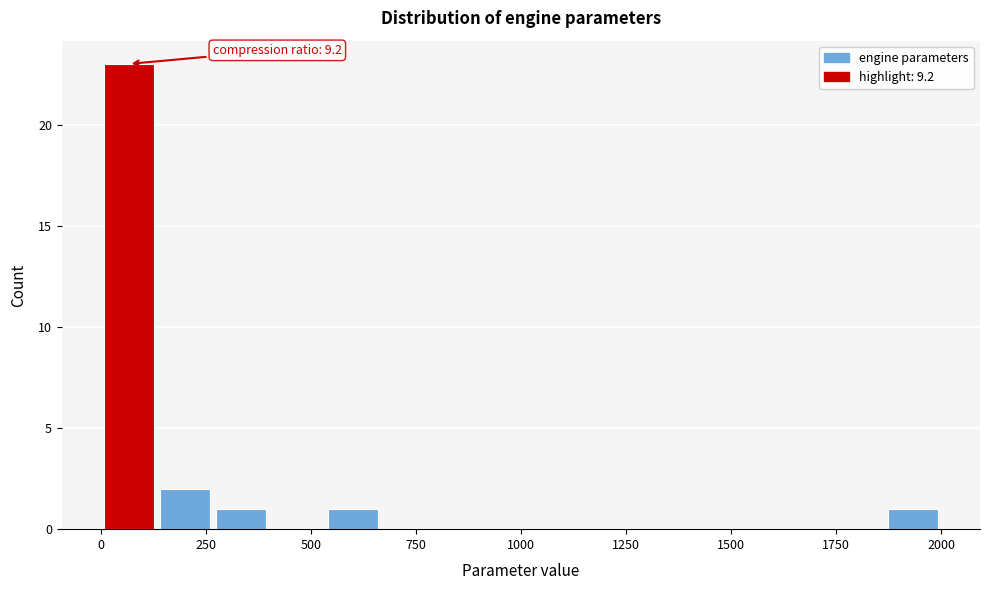

Read against the x-axis, roughly where is the centre of the tallest bar?

50